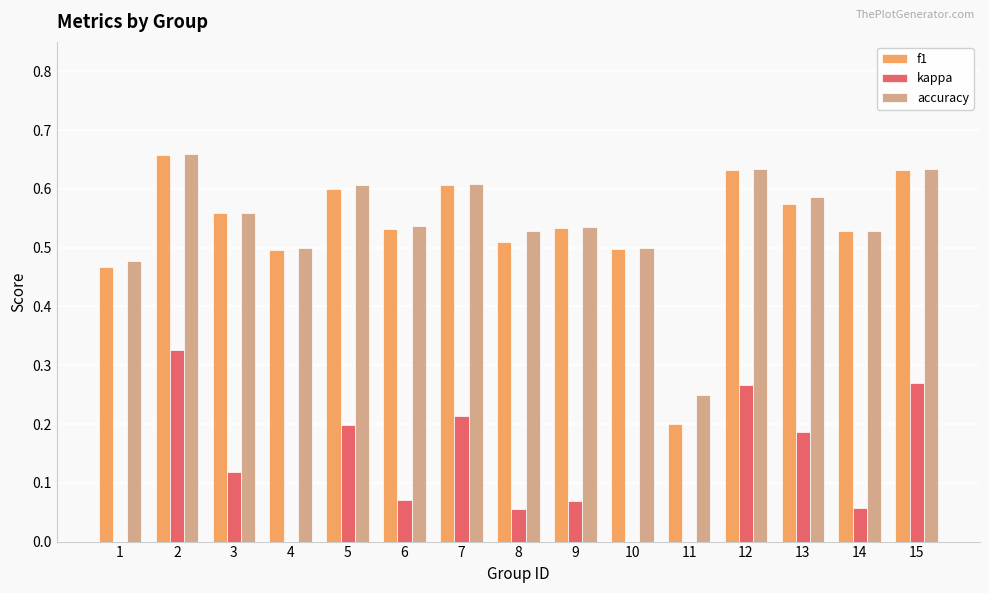

The value of accuracy at 3 is 0.9. True or false?

False